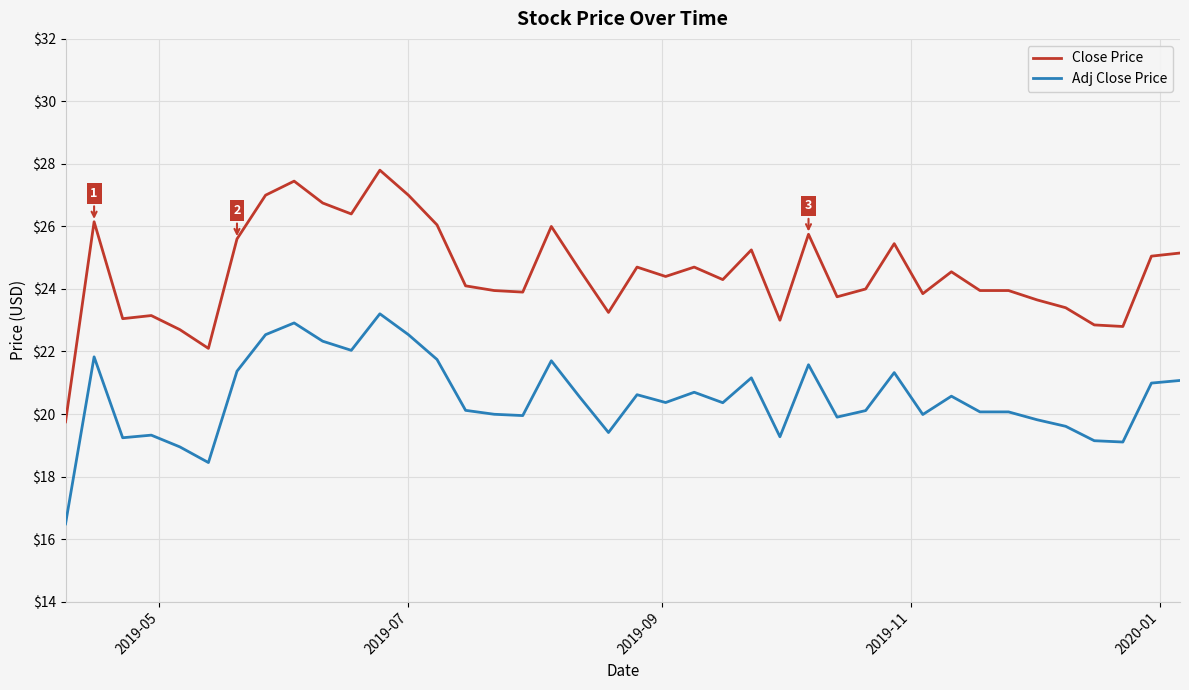

True or false: Adj Close Price and Close Price cross at least once.

False